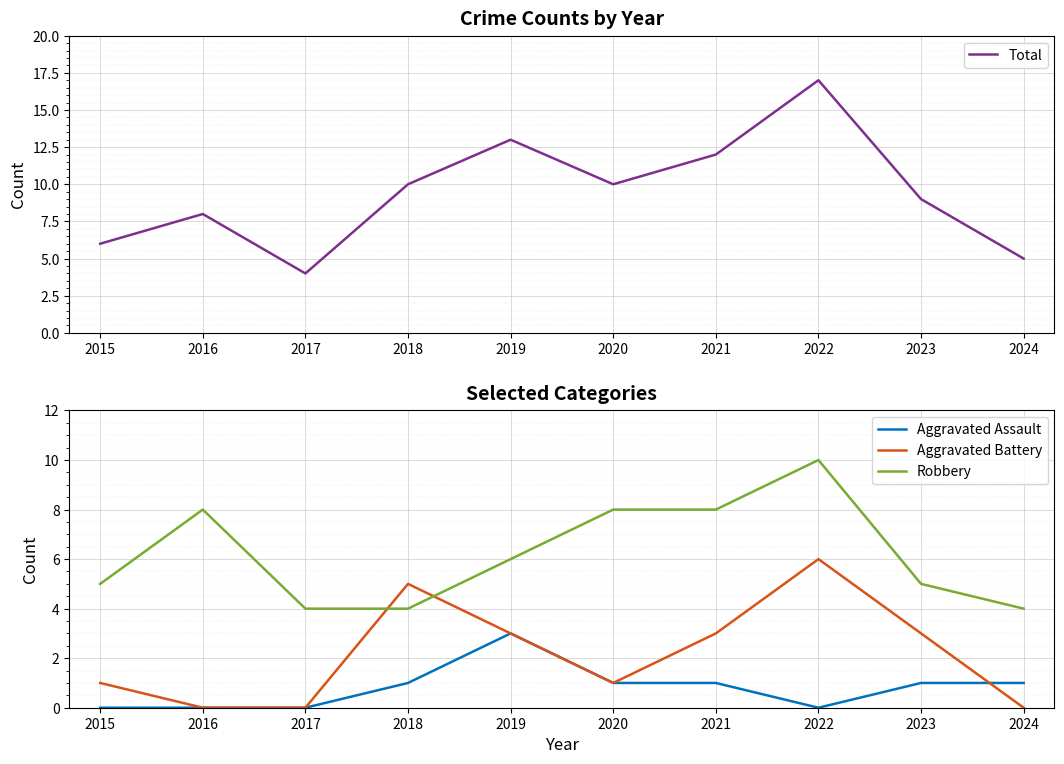

What value does the Aggravated Battery series have at 2018?

5